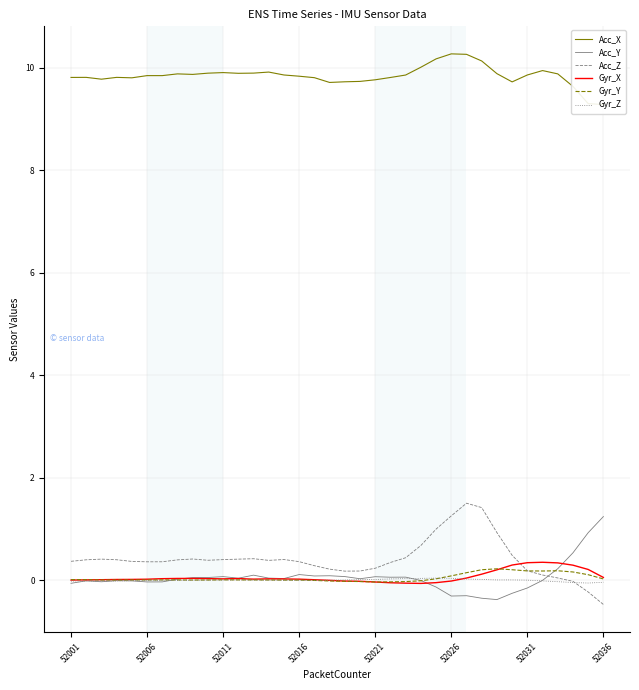

What is the sum of all Acc_X values?

354.3